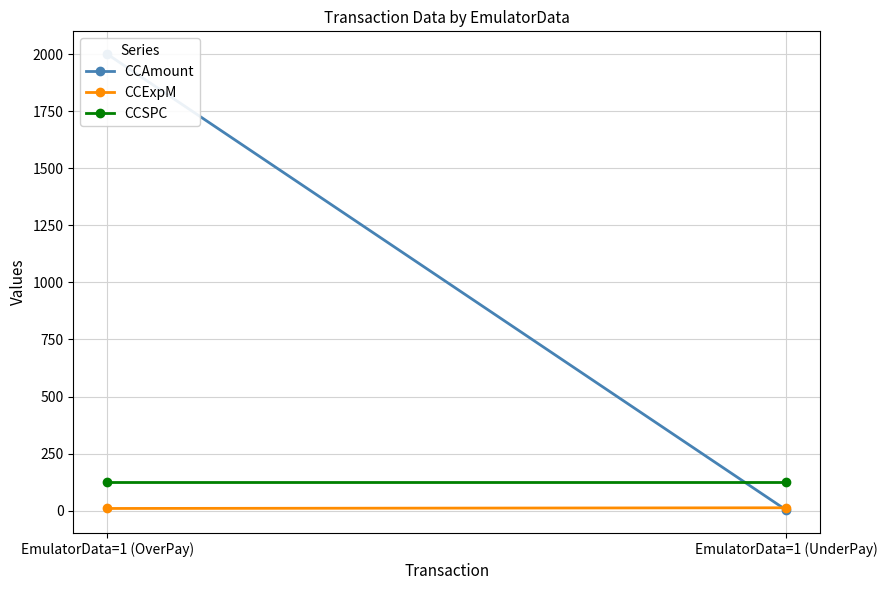

Reading left to right, list all the values displayed in this chart.

CCAmount: 2001.5	1.5
CCExpM: 9.0	12.0
CCSPC: 123.0	123.0